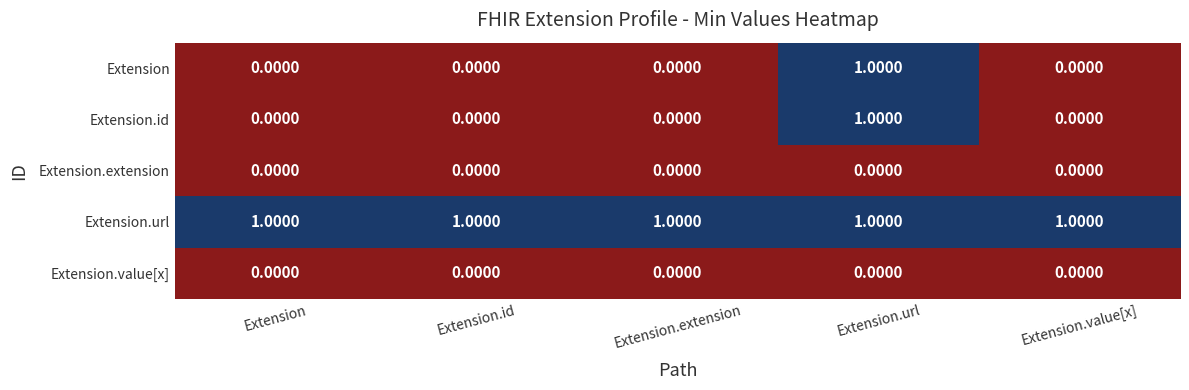

At how many categories does at least one series exceed 0?

5